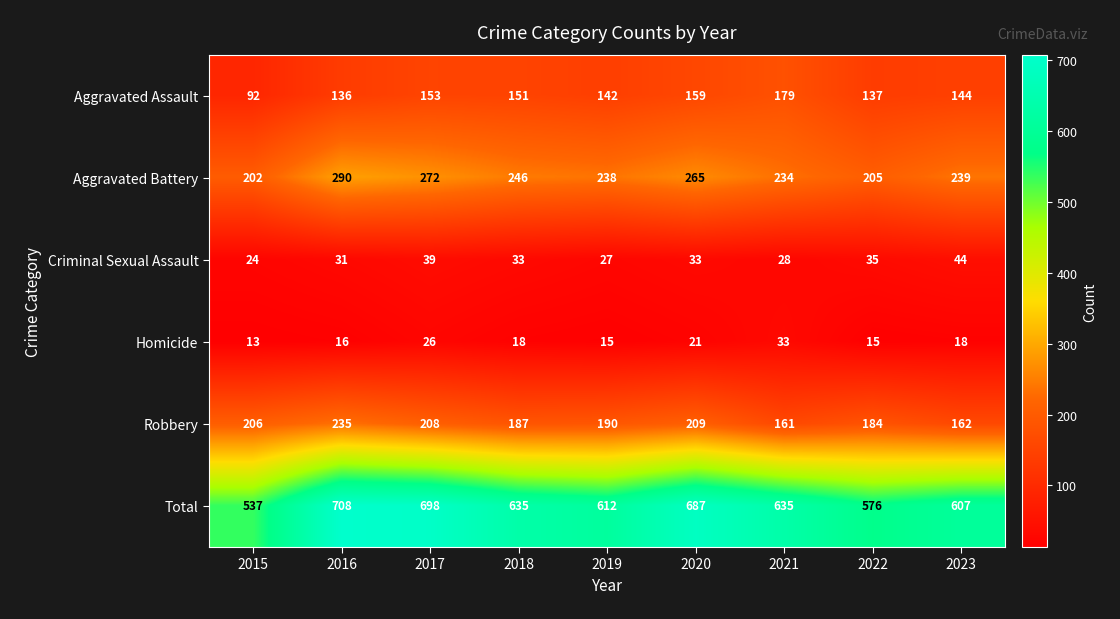

Which category has the lowest value in the Total series?

2015